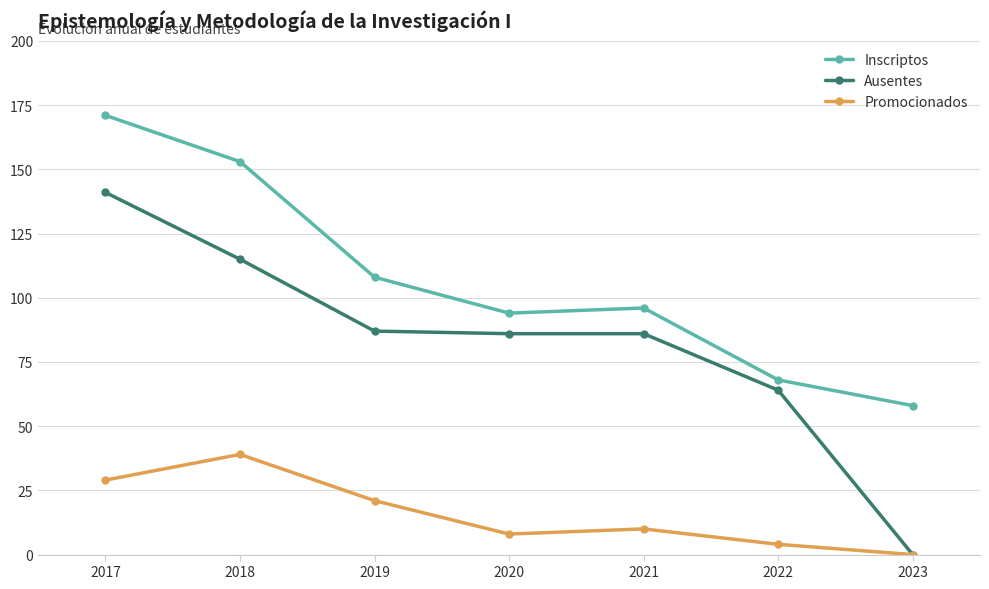

Rank the series by their maximum value, from highest to lowest.

Inscriptos, Ausentes, Promocionados